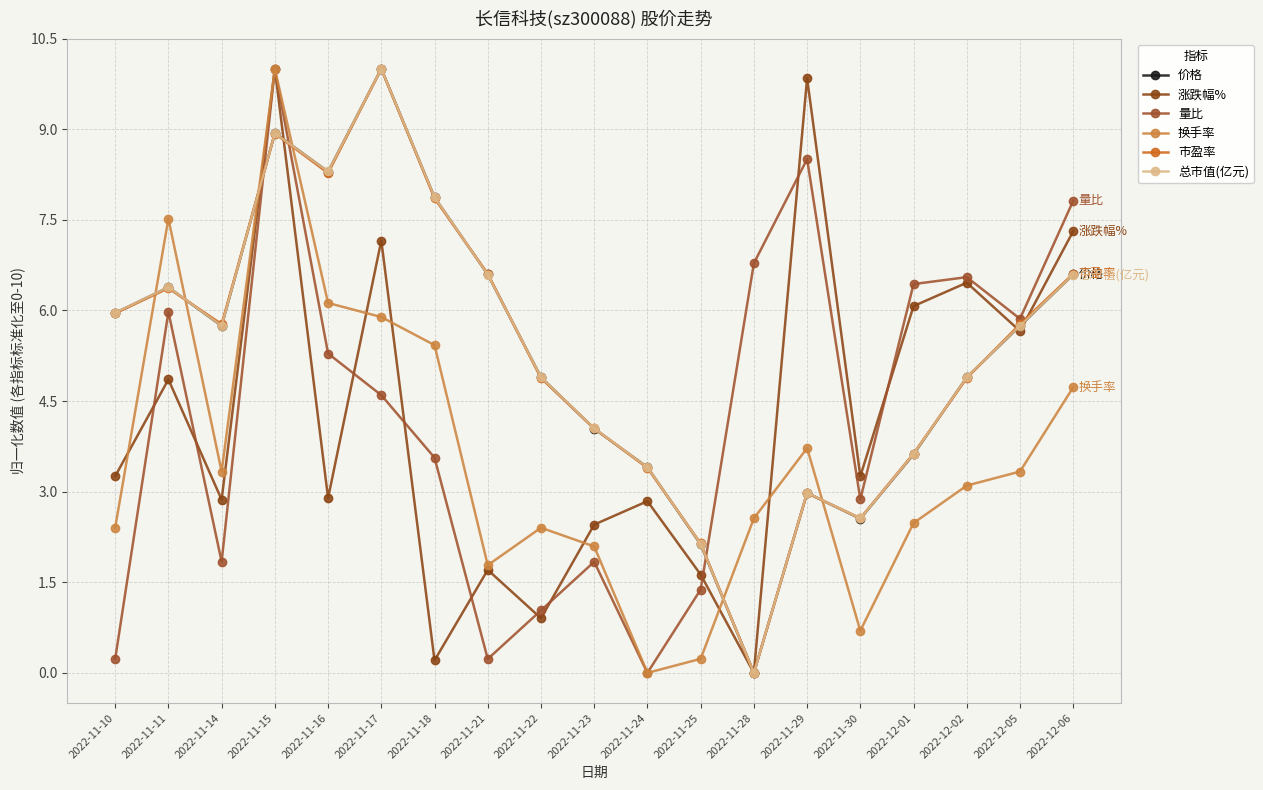

How many lines are shown in the chart?

6